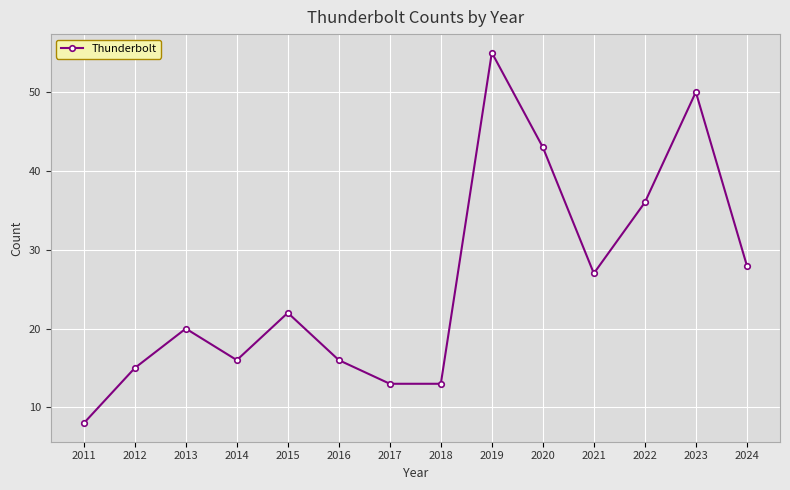

What is the value of the 2nd point from the left?

15